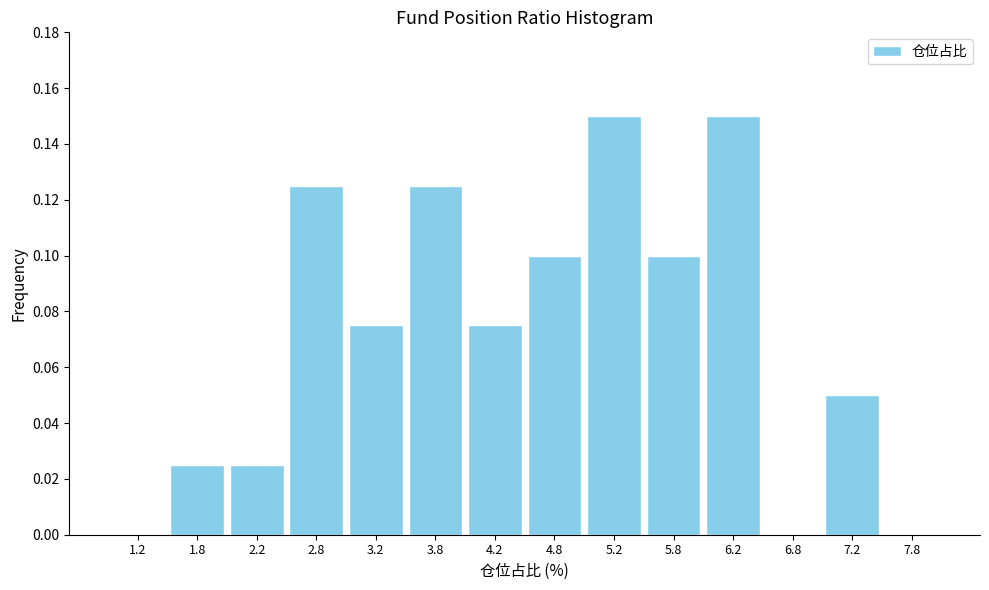

Reading left to right, list every bar in this chart as the range it spans on the x-axis followed by its height. The values are not printed on the chart, so give them approximately, as read against the axis.

1.0 to 1.5: 0
1.5 to 2.0: 0.026
2.0 to 2.5: 0.026
2.5 to 3.0: 0.126
3.0 to 3.5: 0.076
3.5 to 4.0: 0.126
4.0 to 4.5: 0.076
4.5 to 5.0: 0.100
5.0 to 5.5: 0.150
5.5 to 6.0: 0.100
6.0 to 6.5: 0.150
6.5 to 7.0: 0
7.0 to 7.5: 0.050
7.5 to 8.0: 0